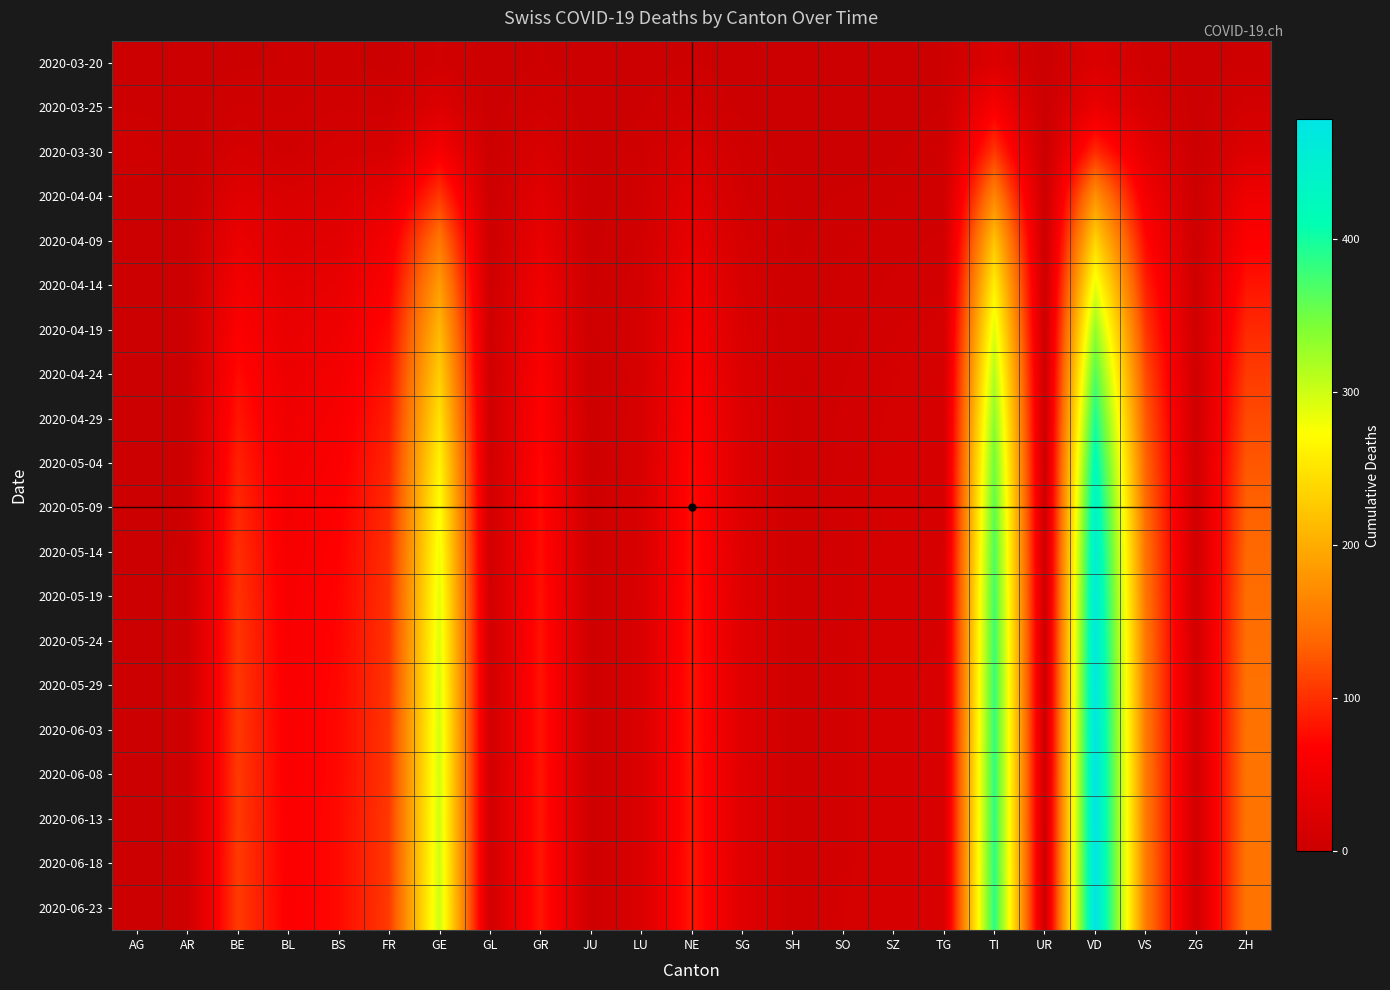

What is the maximum value shown in the chart?

478